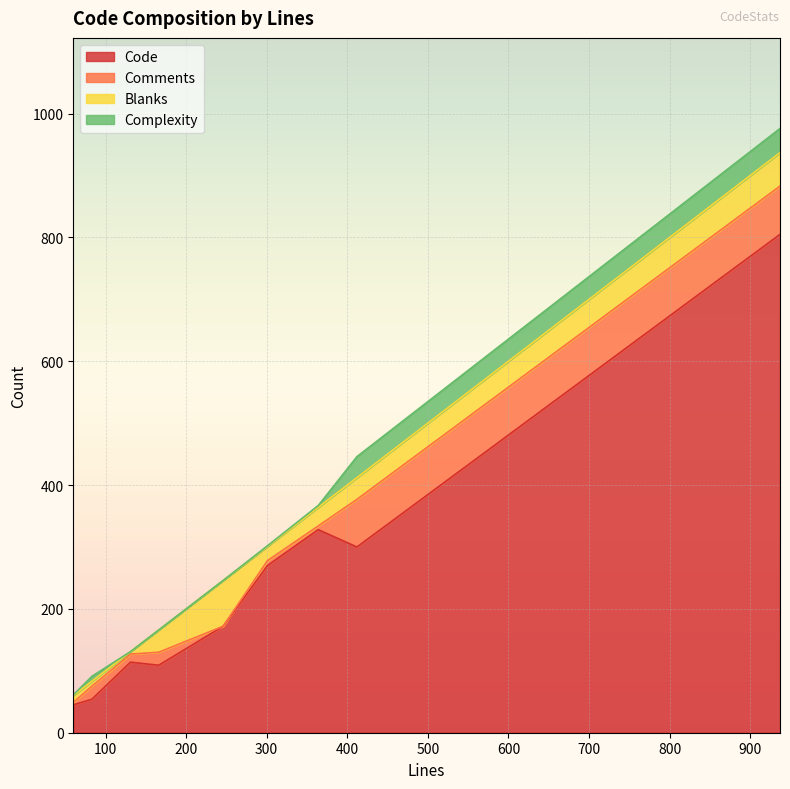

What is the maximum value shown in the chart?

805